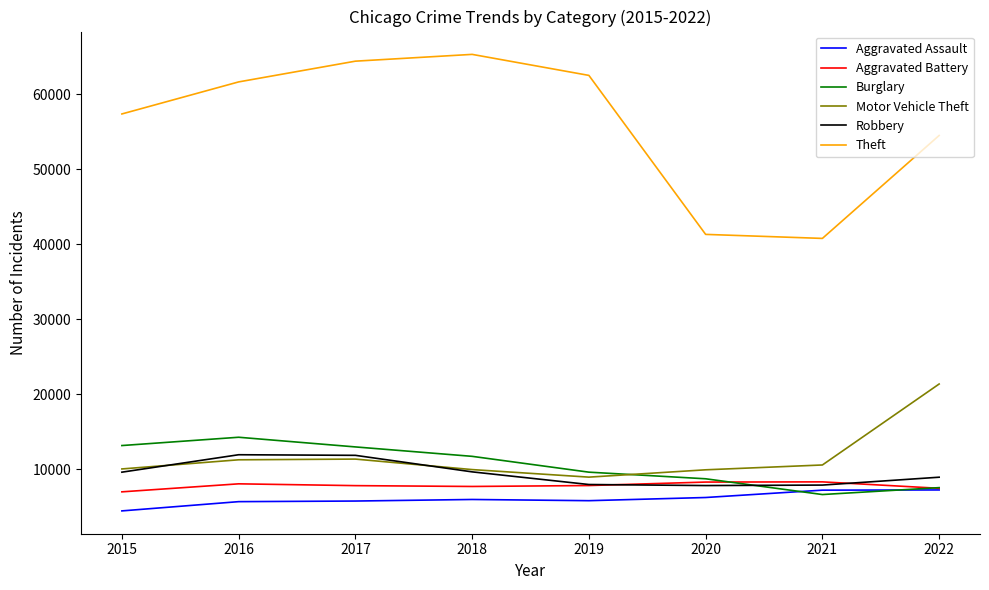

Which series has the widest spread of values?

Theft